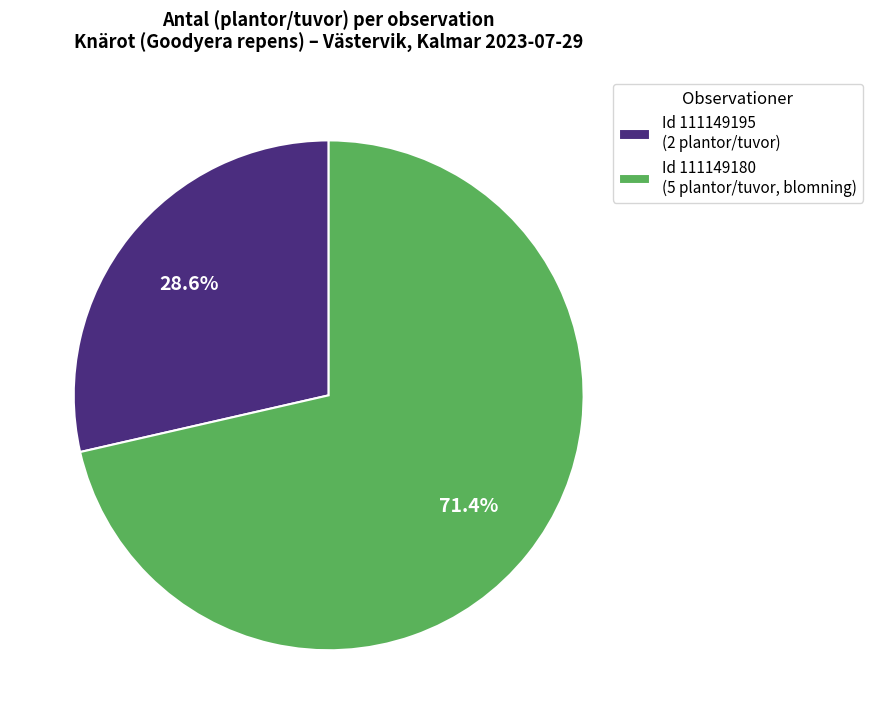

What is the majority slice?

Id 111149180 (5 plantor/tuvor, blomning)